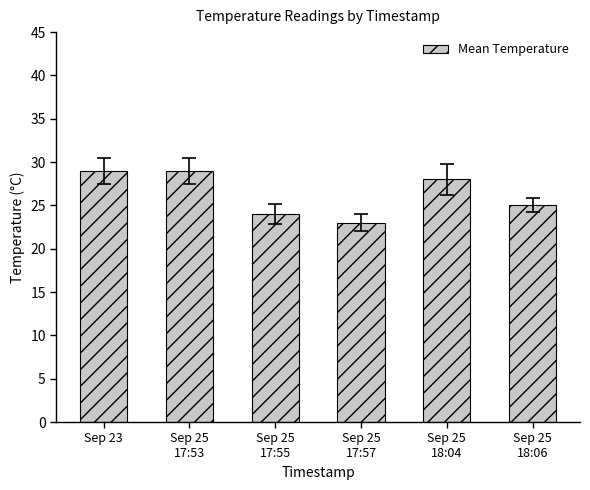

Is it true that the value at Sep 25
18:04 is 41?

False